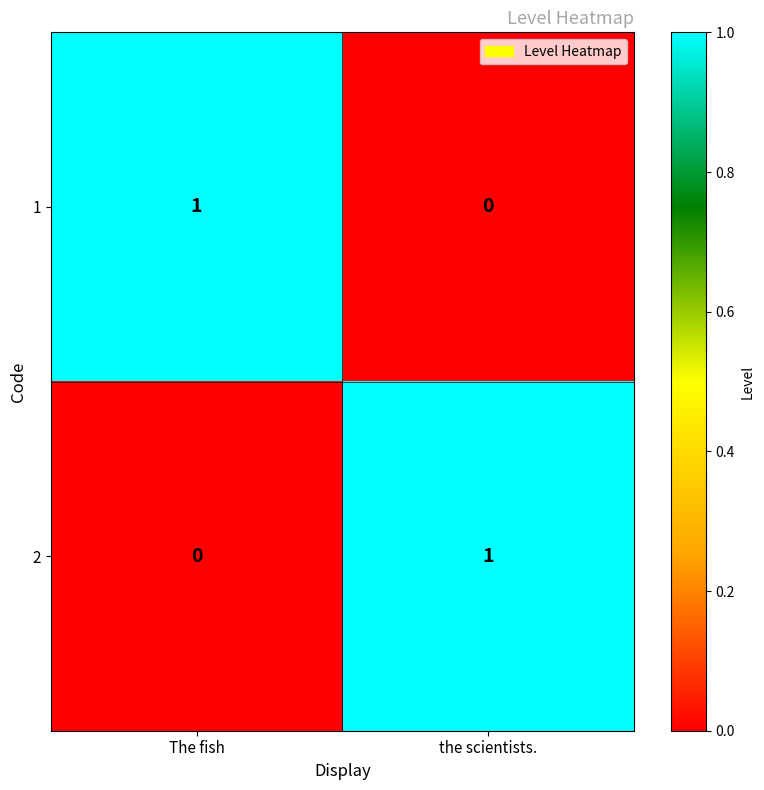

Rank the categories by 1 value from highest to lowest.

The fish, the scientists.